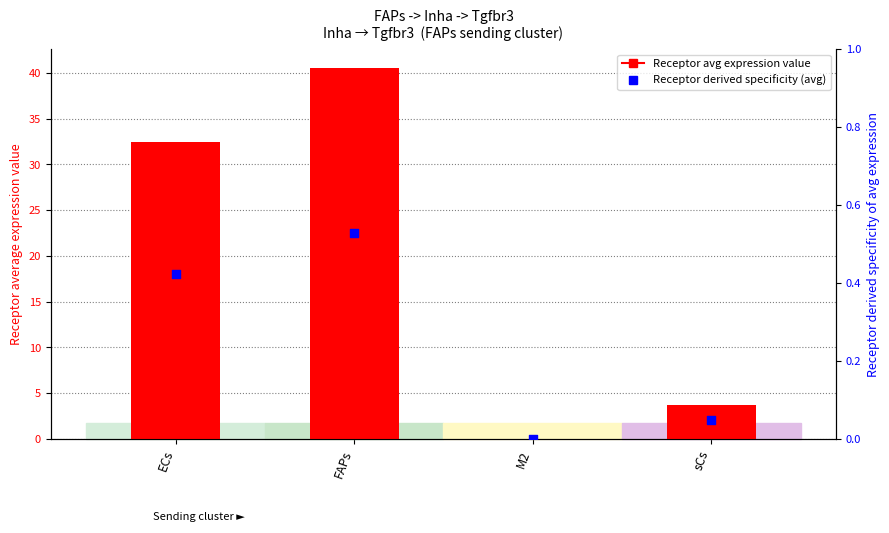

What is the total value across all series at ECs?

32.8